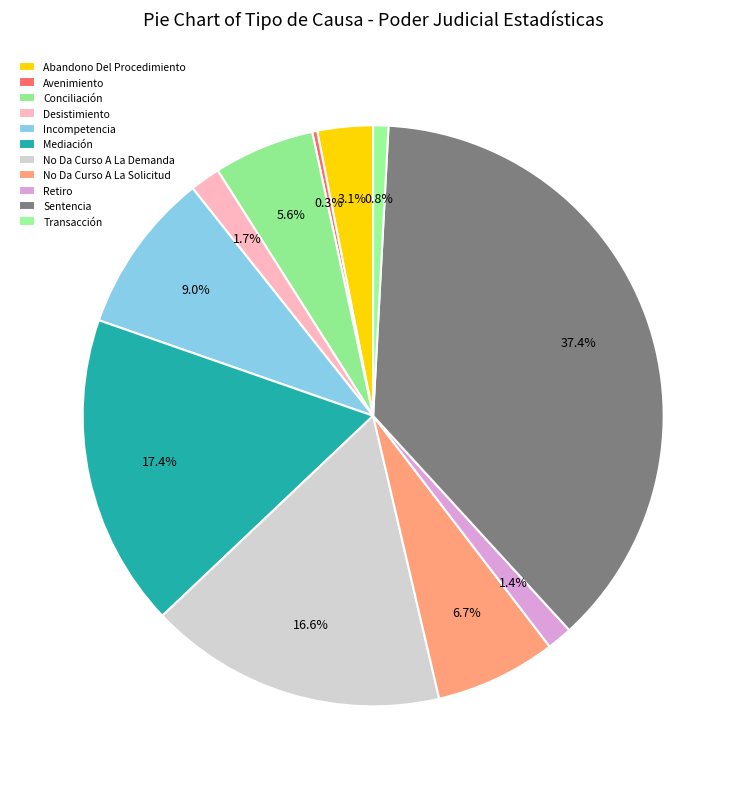

What is the change in value from Avenimiento to No Da Curso A La Demanda?

+58